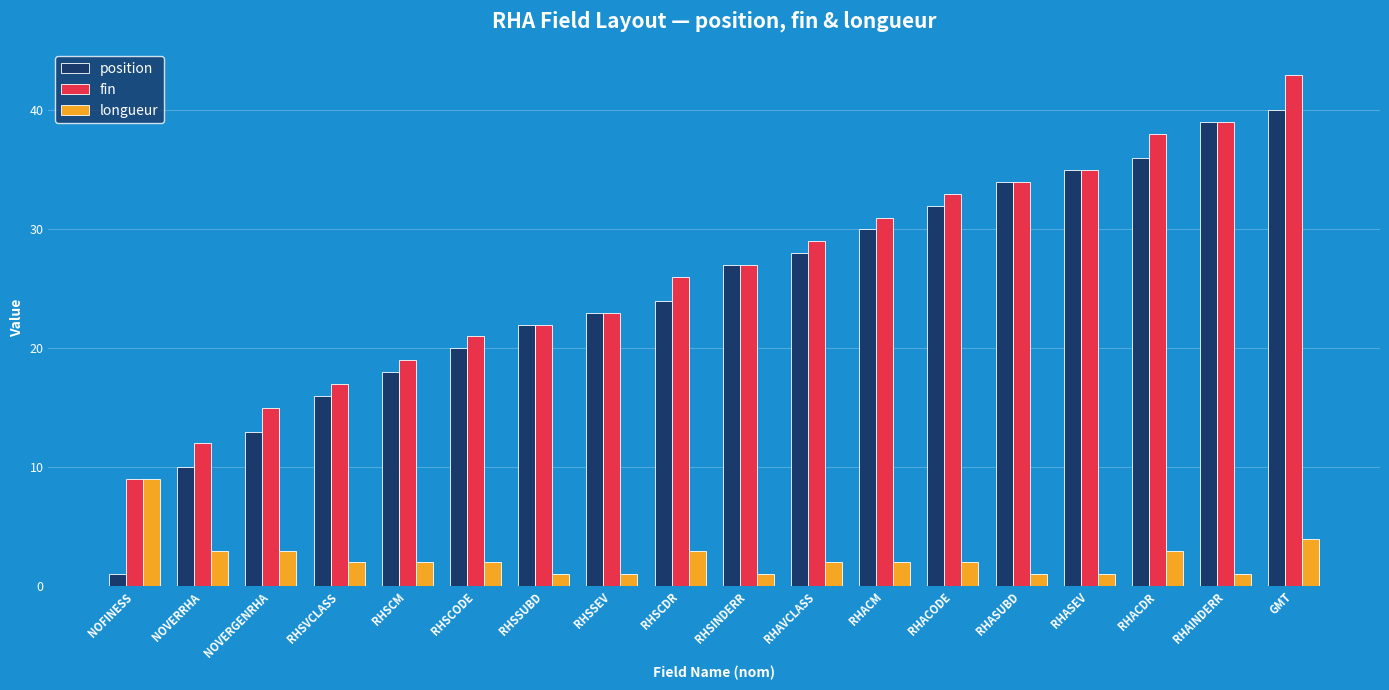

Which series has the largest range (max minus min)?

position